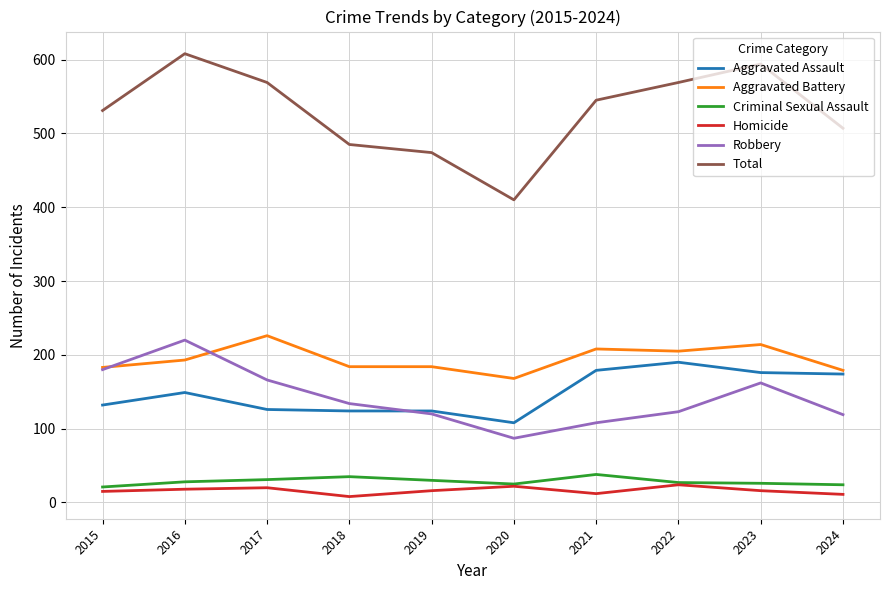

Where is the first local minimum for Total?

2020